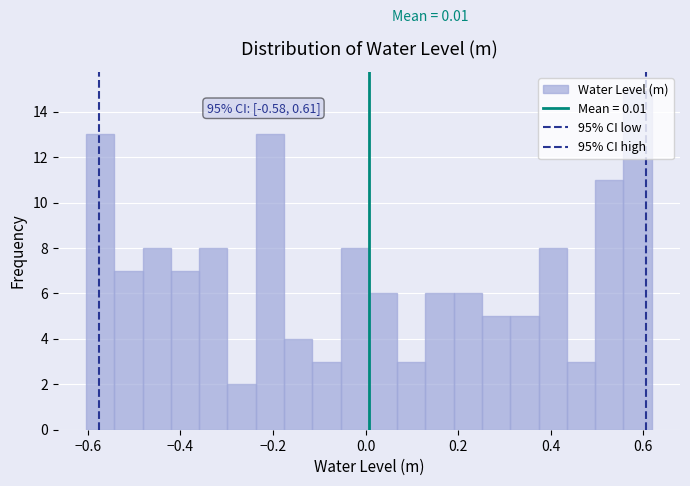

Read against the x-axis, roughly where is the centre of the tallest bar?

0.58